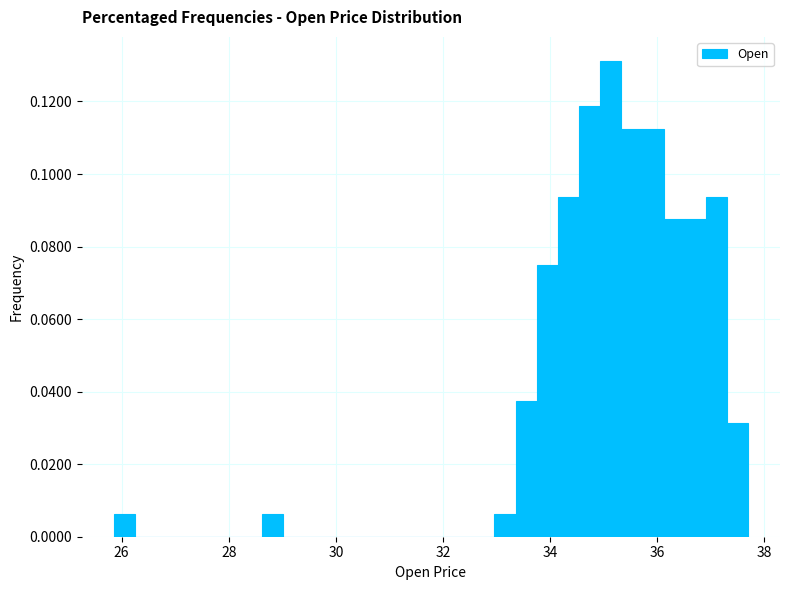

Read against the x-axis, roughly where is the centre of the tallest bar?

35.2